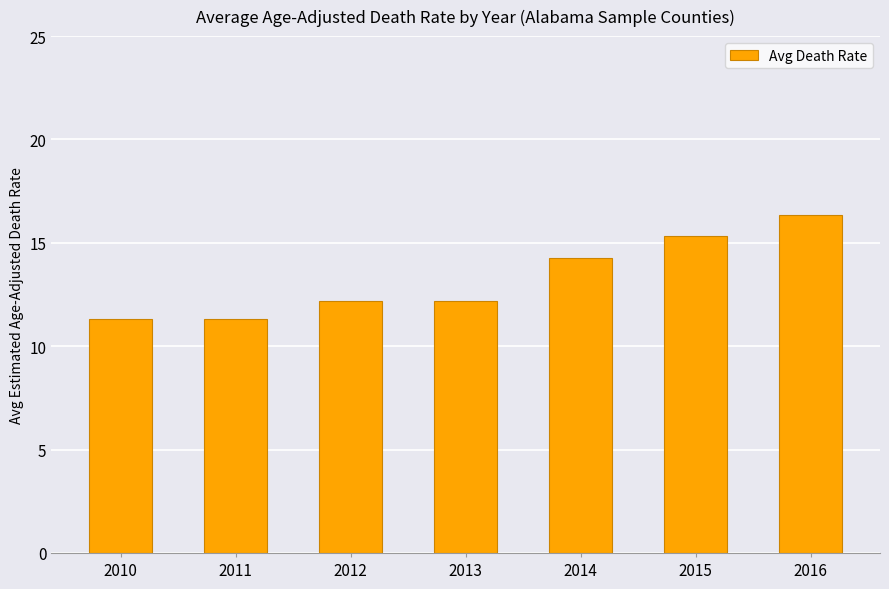

What is the smallest value displayed?

11.3